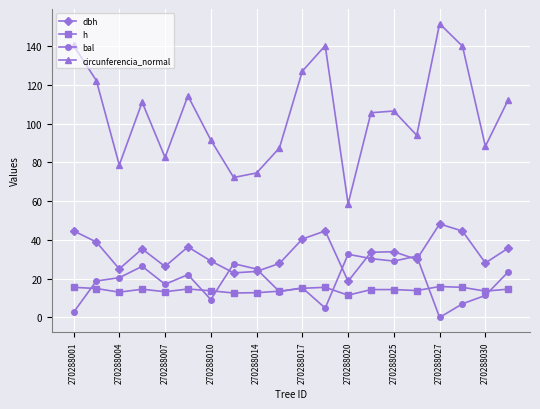

What is the difference between the second highest and minimum values in the bal series?

31.6